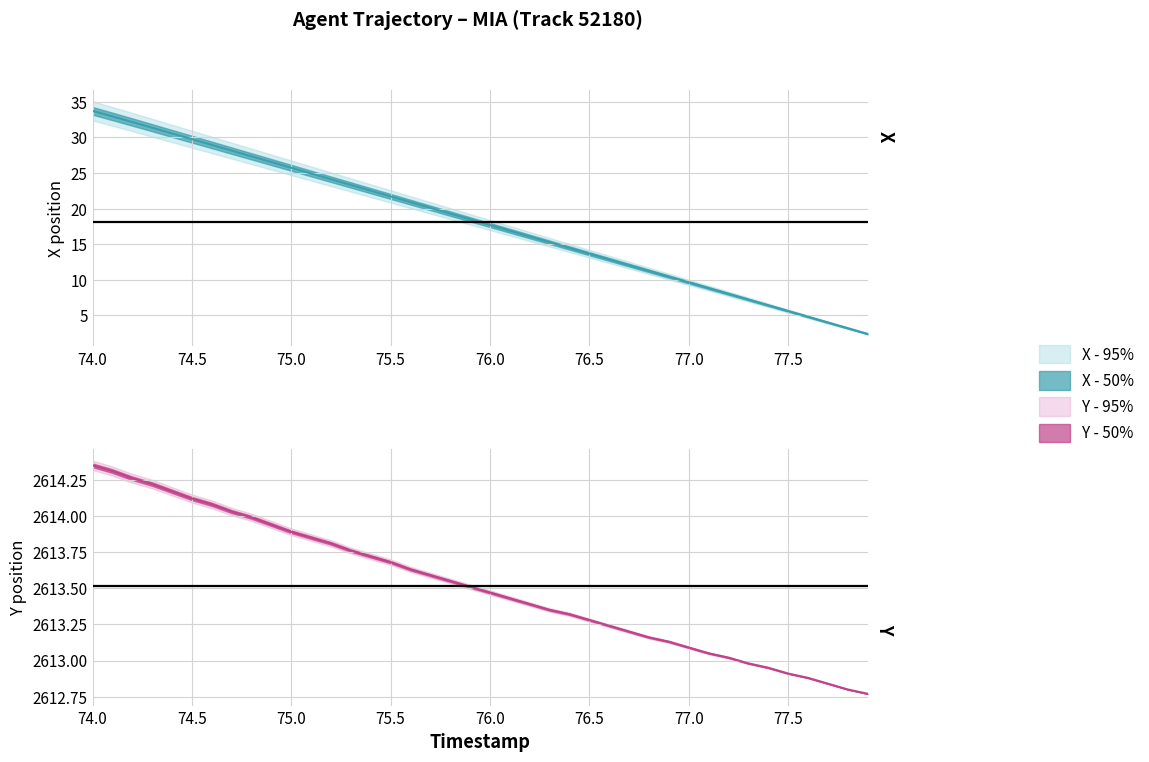

Count the number of categories in the chart.

40